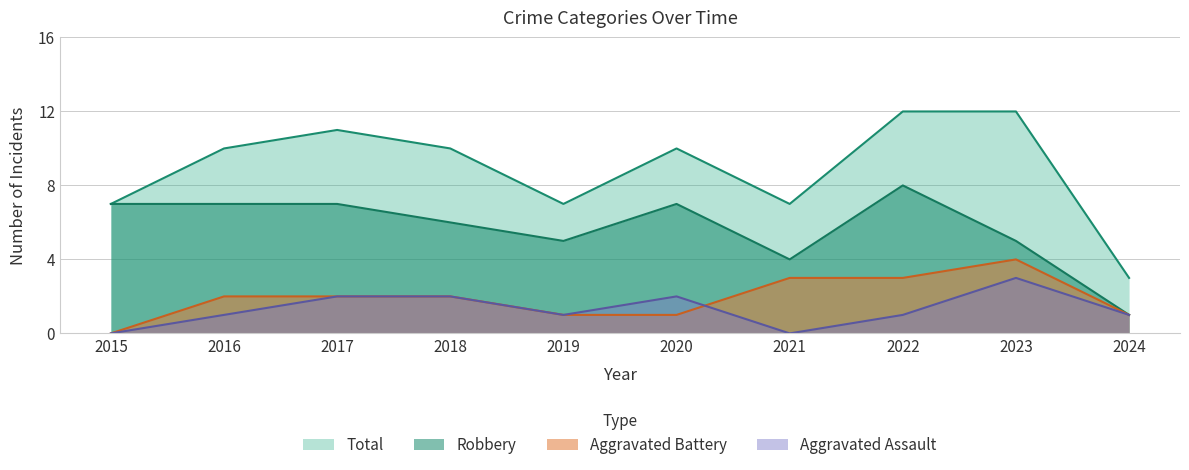

Reading left to right, extract all data points from this chart.

Aggravated Assault: 0	1	2	2	1	2	0	1	3	1
Aggravated Battery: 0	2	2	2	1	1	3	3	4	1
Robbery: 7	7	7	6	5	7	4	8	5	1
Total: 7	10	11	10	7	10	7	12	12	3